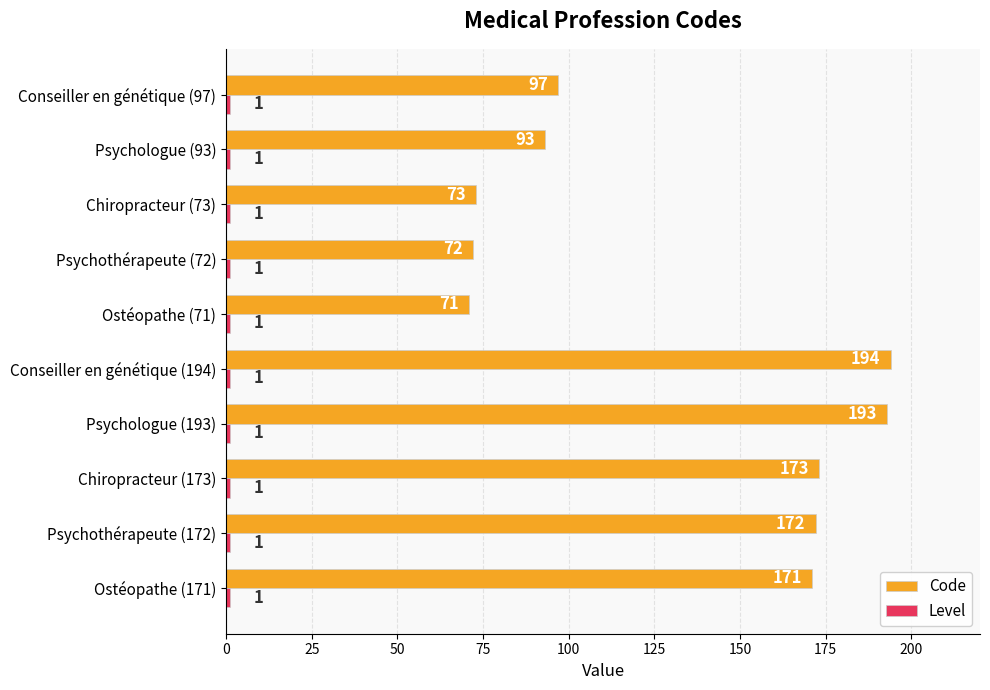

What is the maximum value shown in the chart?

194